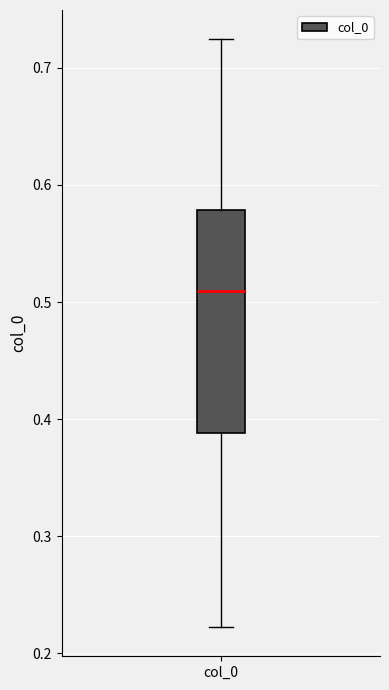

Transcribe this box plot: give where the median line is, the range the box spans, and where the two whiskers end, as read against the y-axis. The values are not printed on the chart, so give them approximately, as read against the axis.

median 0.51, box 0.39 to 0.58, whiskers 0.22 to 0.72